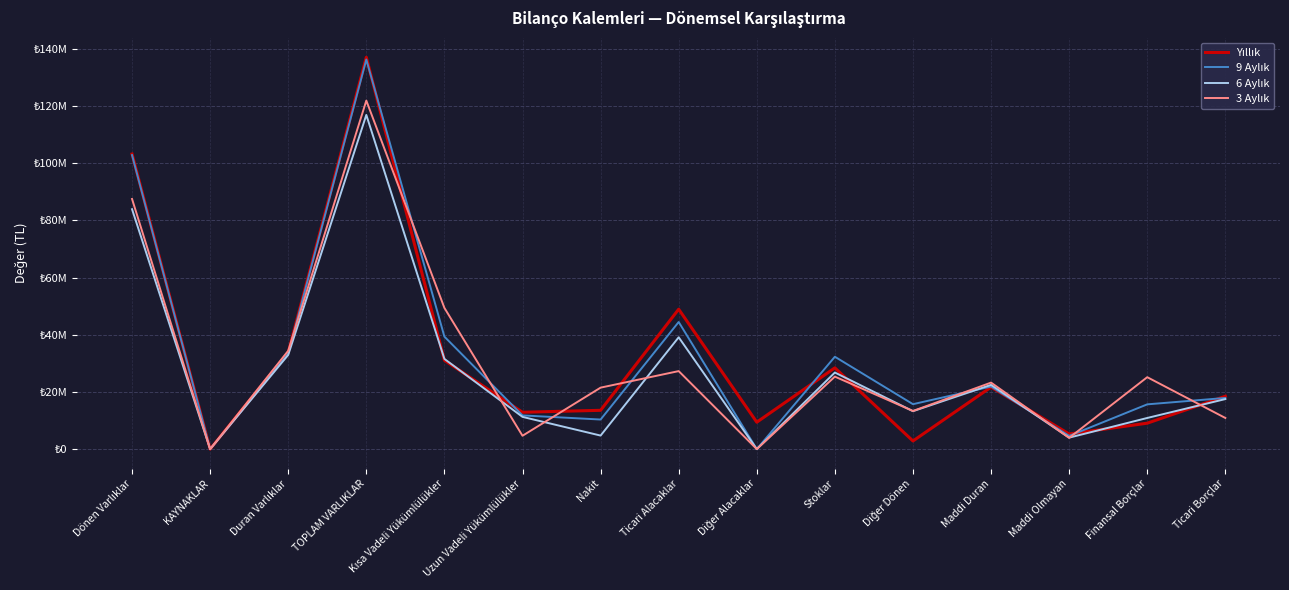

Between Duran Varlıklar and Ticari Alacaklar, which is larger?

Ticari Alacaklar